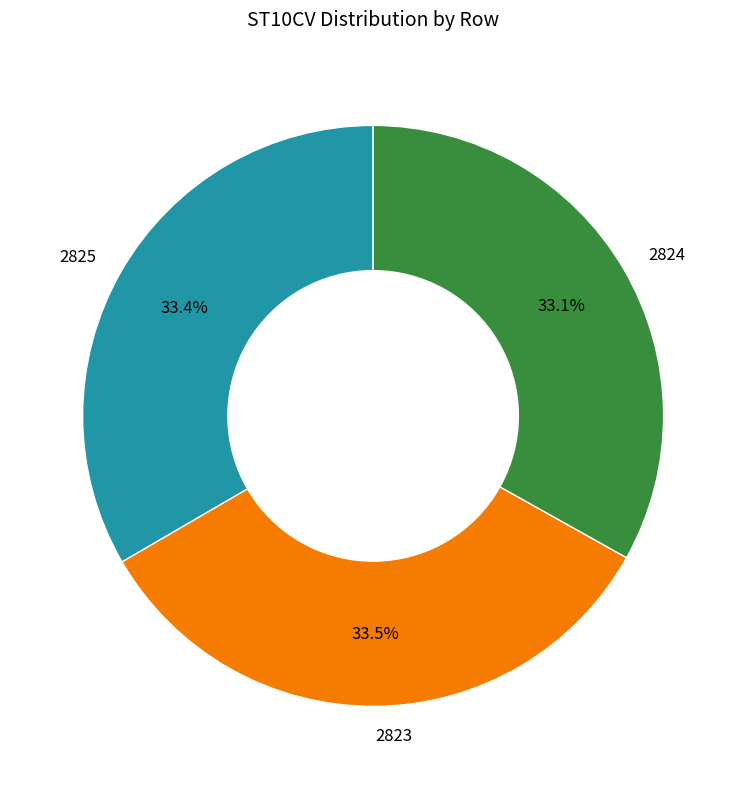

Is there a majority slice in this chart?

No